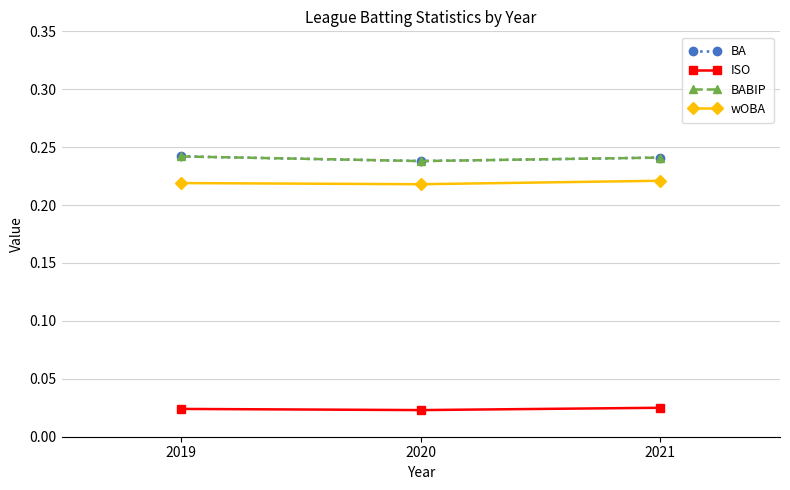

How many lines are shown in the chart?

4